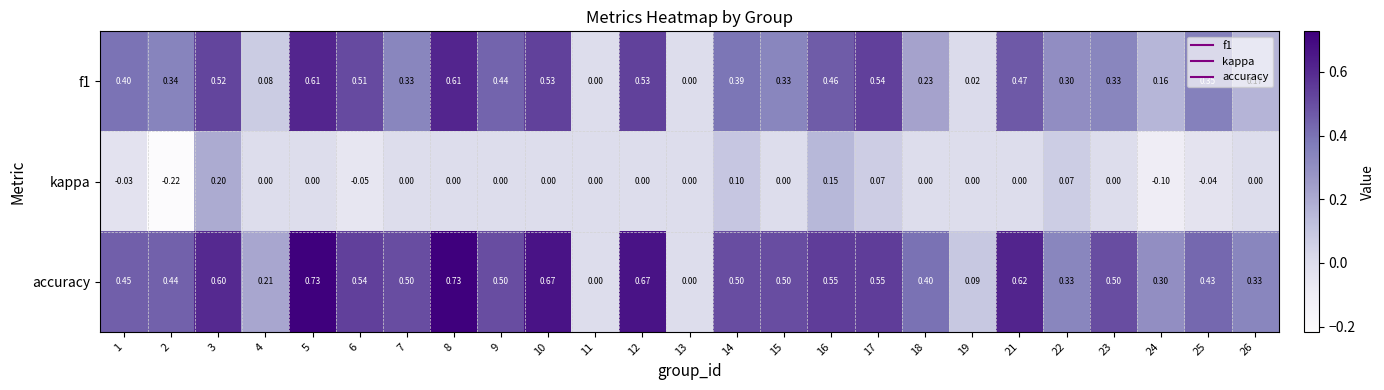

Is the value of accuracy at 8 greater than the value of f1 at 25?

Yes